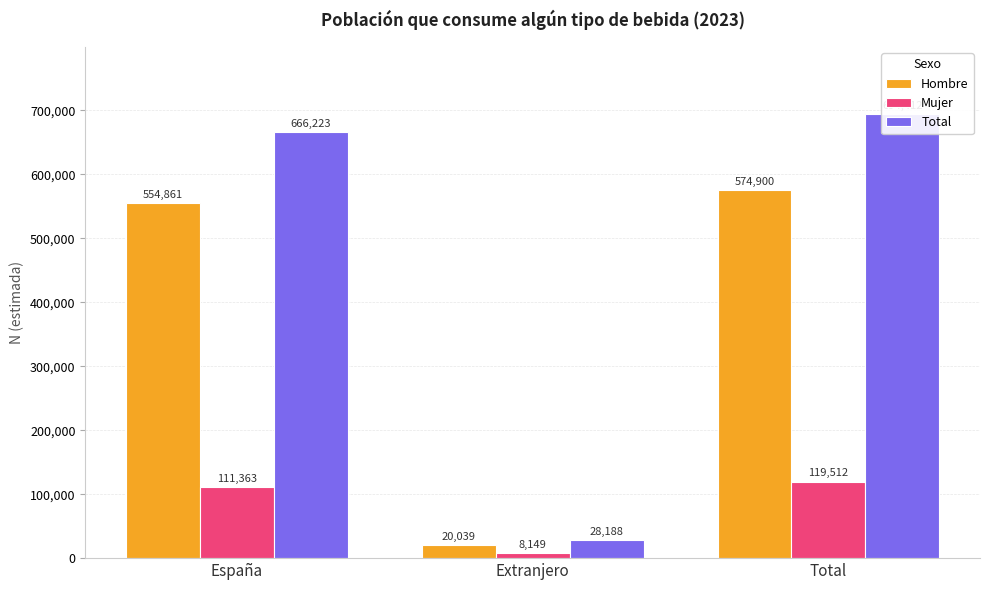

What is the sum of all Total values?

1388823